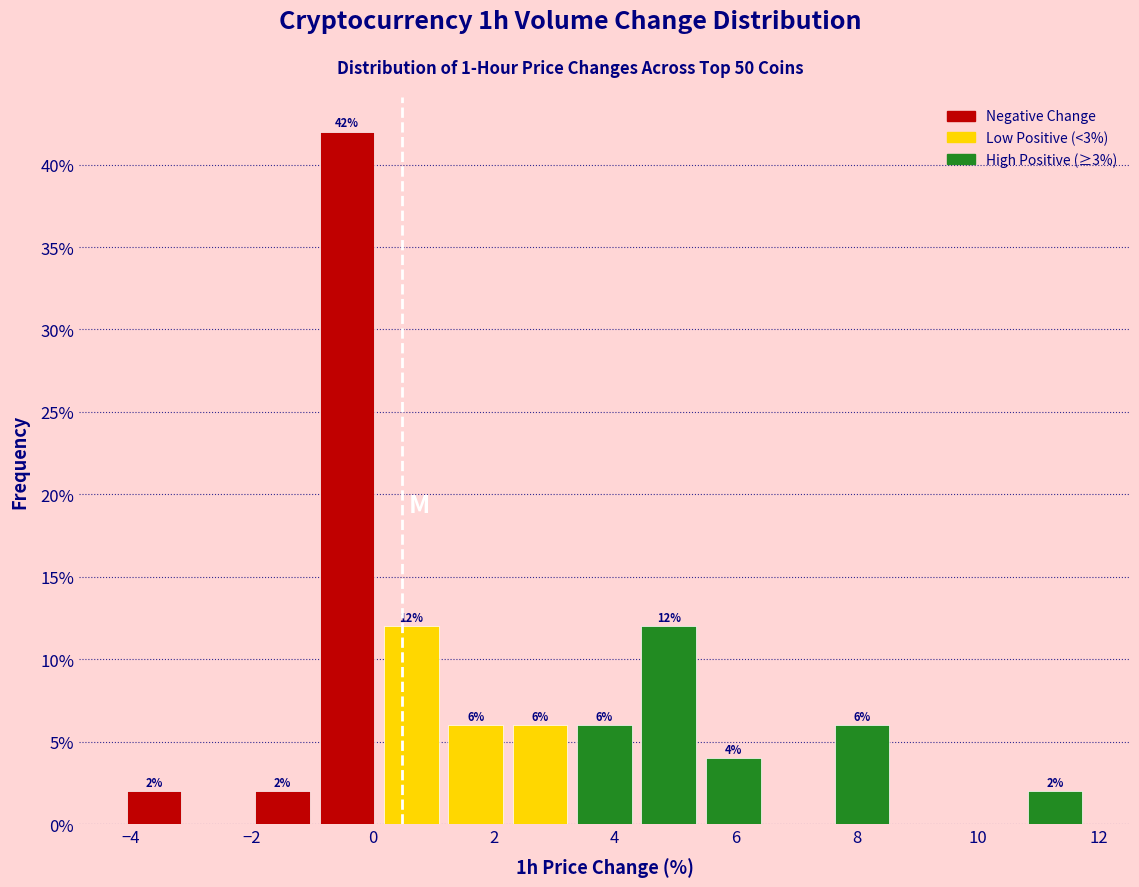

Over which range of the x-axis is the bar tallest?

-1.0 to 0.2